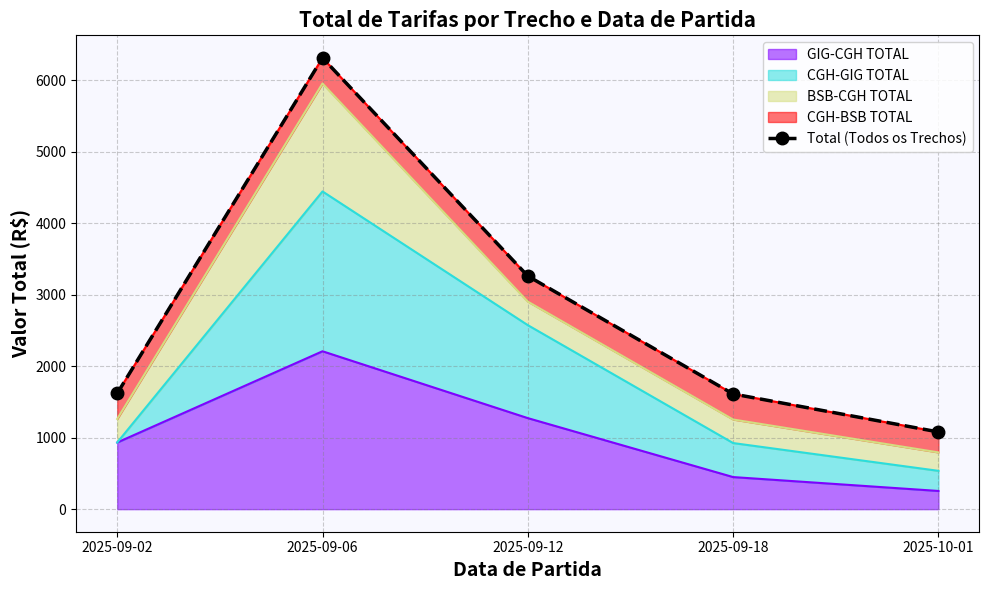

What is the smallest value displayed?

1080.2